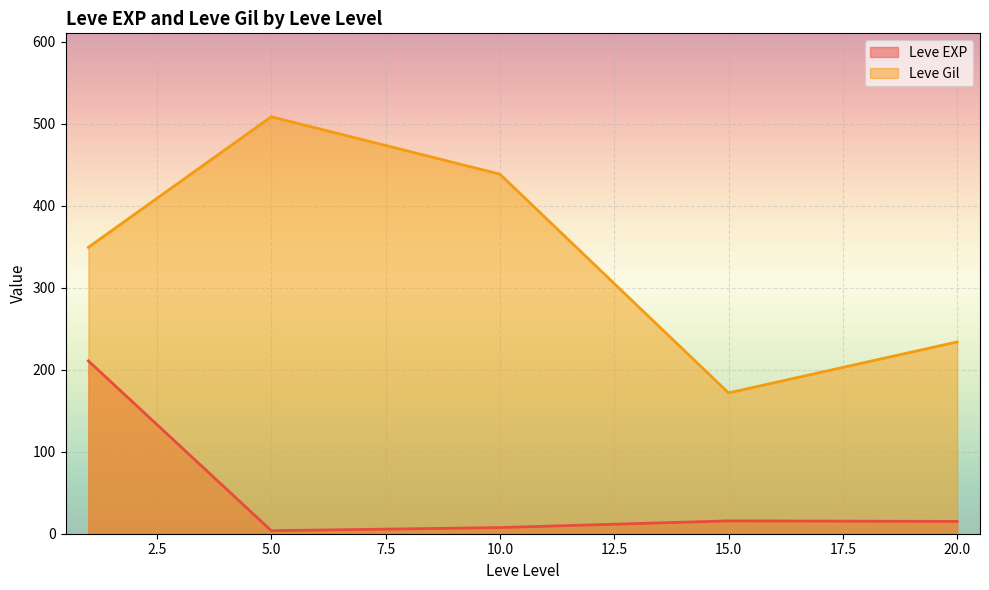

True or false: Leve Gil has more than 2 points higher than both neighbors.

False